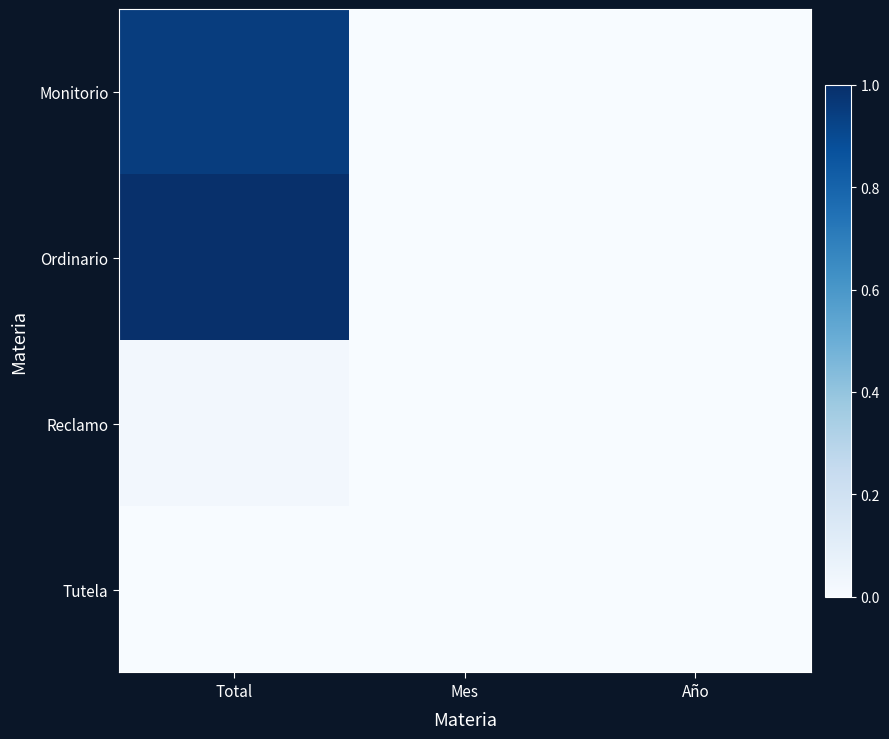

Reading left to right, list all the values displayed in this chart.

Monitorio: Total=0.9	Mes=0.0	Año=0.0
Ordinario: Total=1.0	Mes=0.0	Año=0.0
Reclamo: Total=0.0	Mes=0.0	Año=0.0
Tutela: Total=0.0	Mes=0.0	Año=0.0